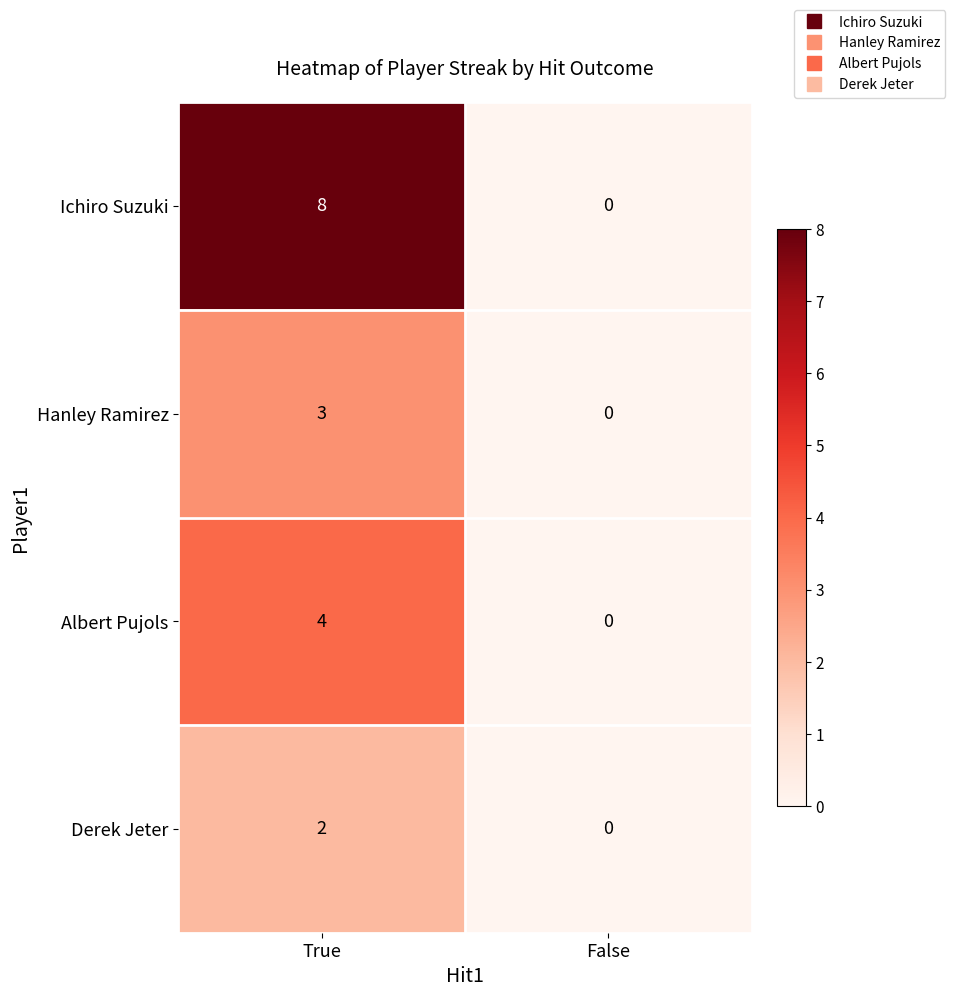

Is it true that Hanley Ramirez equals 3 at True?

True